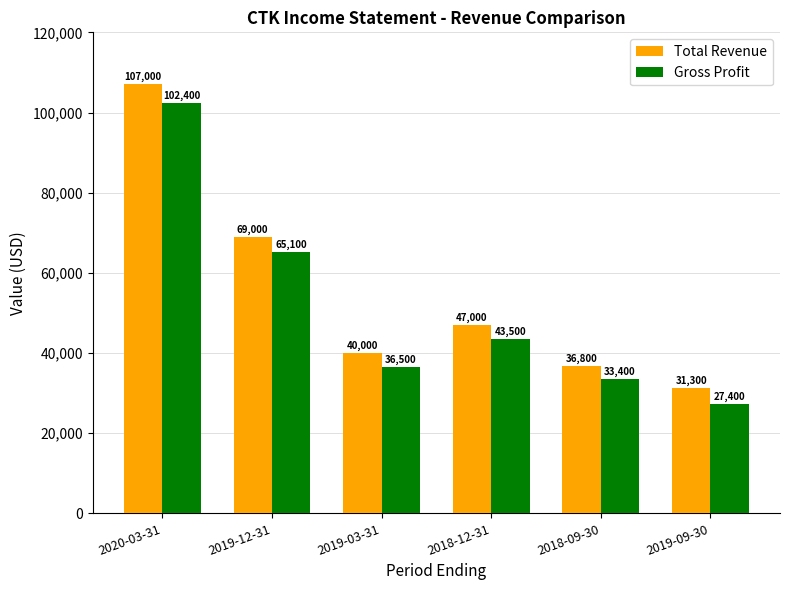

What are all the series names shown in the legend?

Total Revenue, Gross Profit